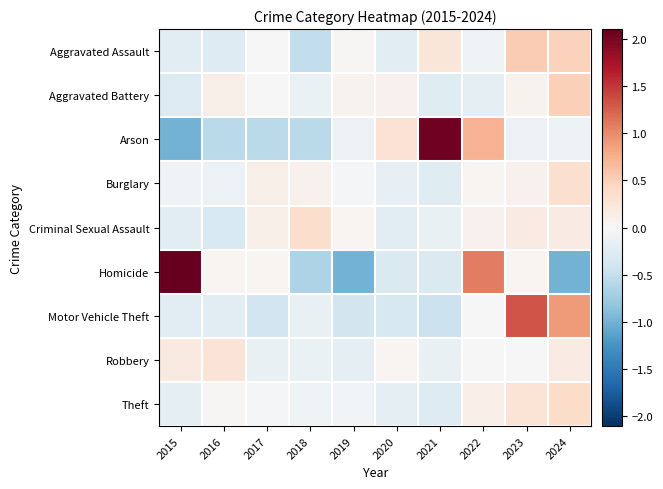

What is the greatest value displayed?

2.1